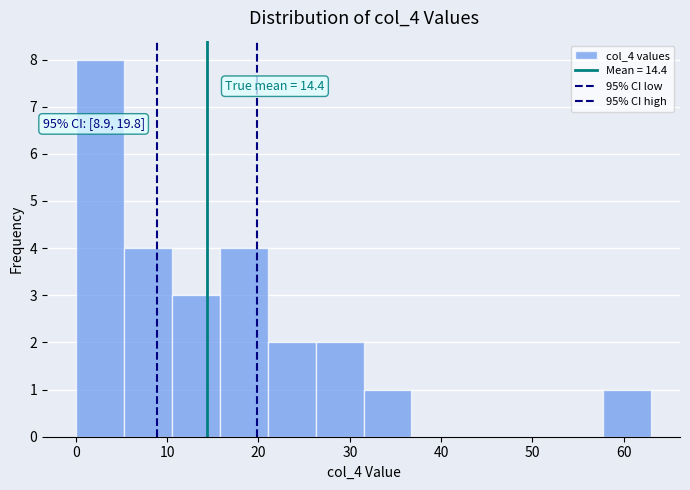

Which range on the x-axis has the tallest bar?

0 to 5